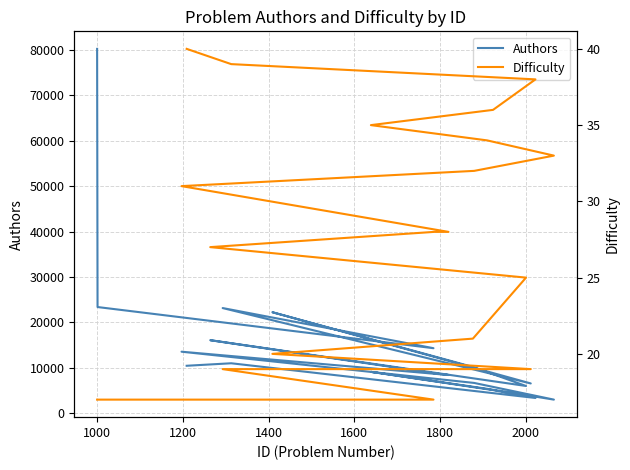

True or false: Authors and Difficulty intersect in this chart.

False